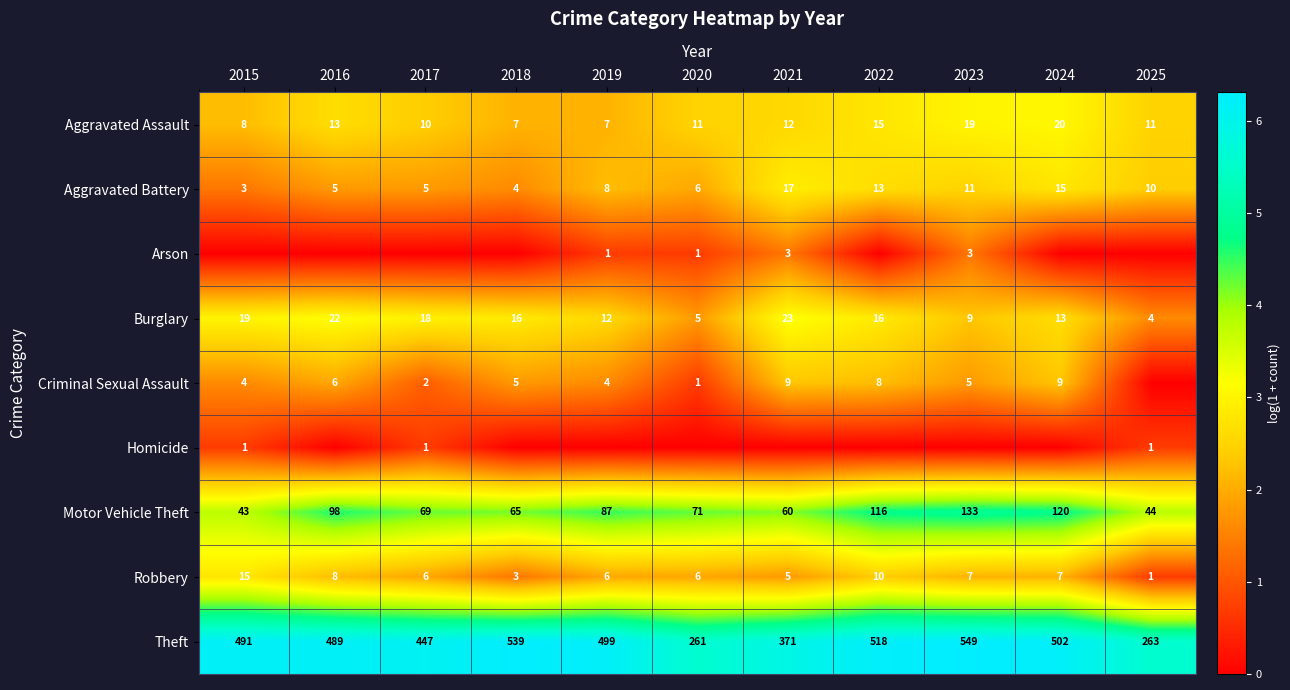

The Burglary series shows 19 at 2015. True or false?

True